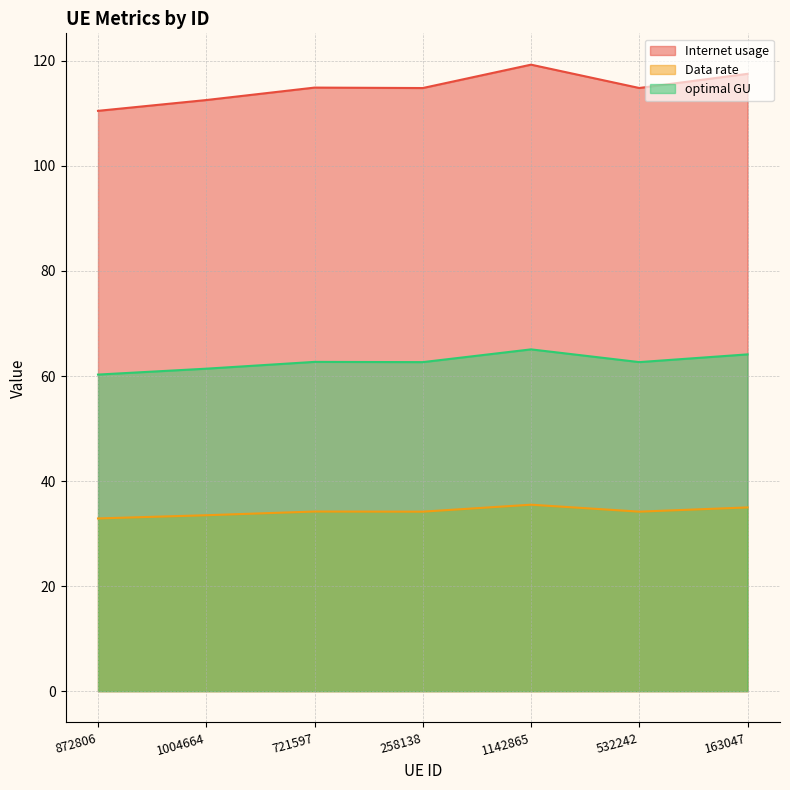

Which series changed the most between 721597 and 258138?

Data rate